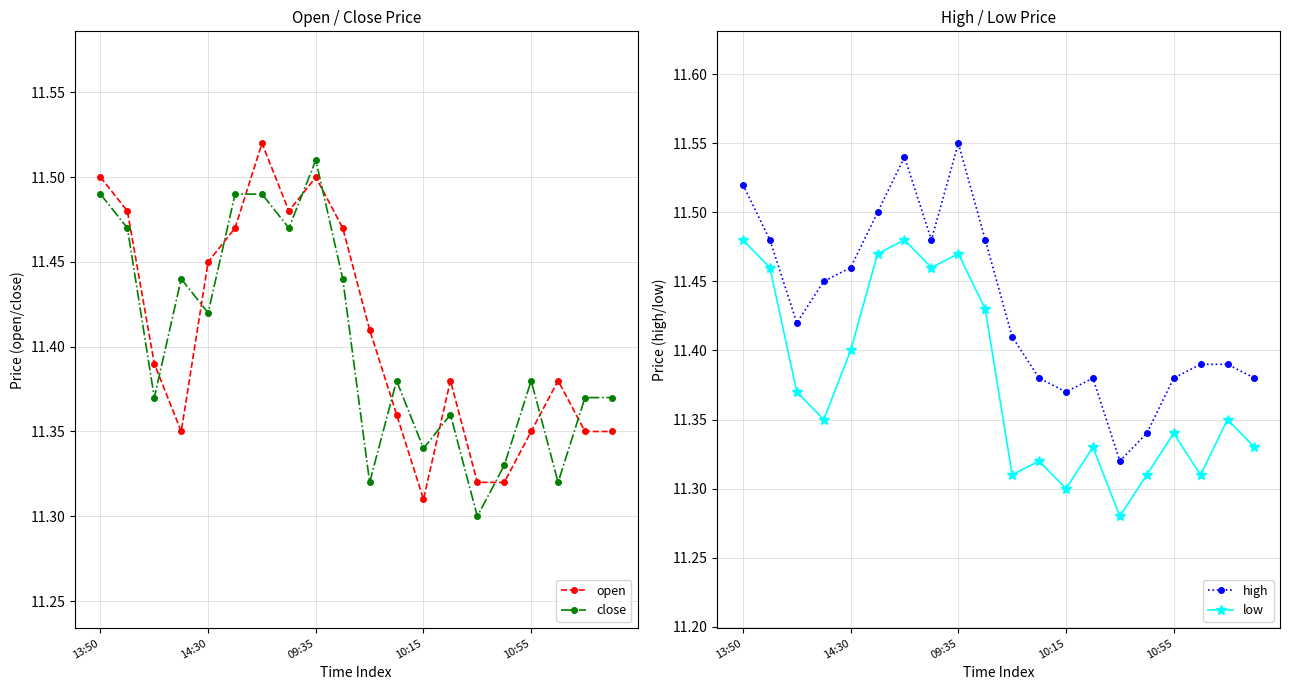

How many times do open and close cross each other?

11